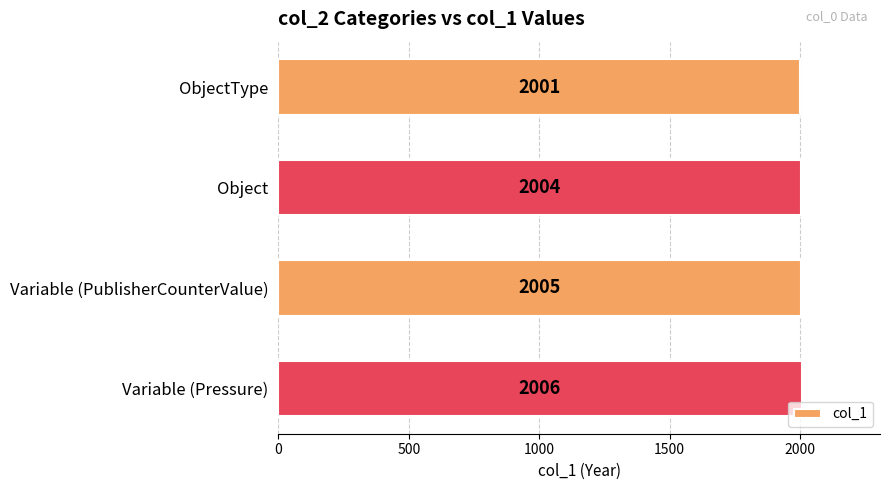

List the labels in order of value, smallest first.

ObjectType, Object, Variable (PublisherCounterValue), Variable (Pressure)